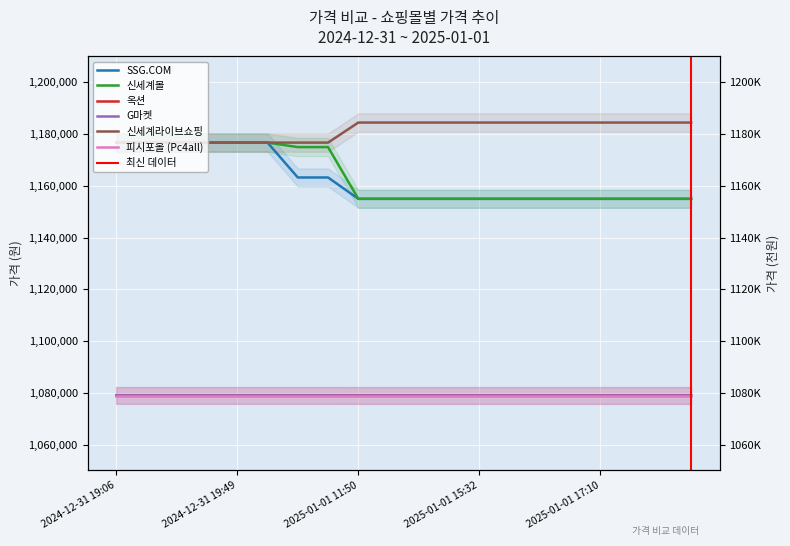

The 신세계몰 series shows 1539744 at 2025-01-01 15:32. True or false?

False